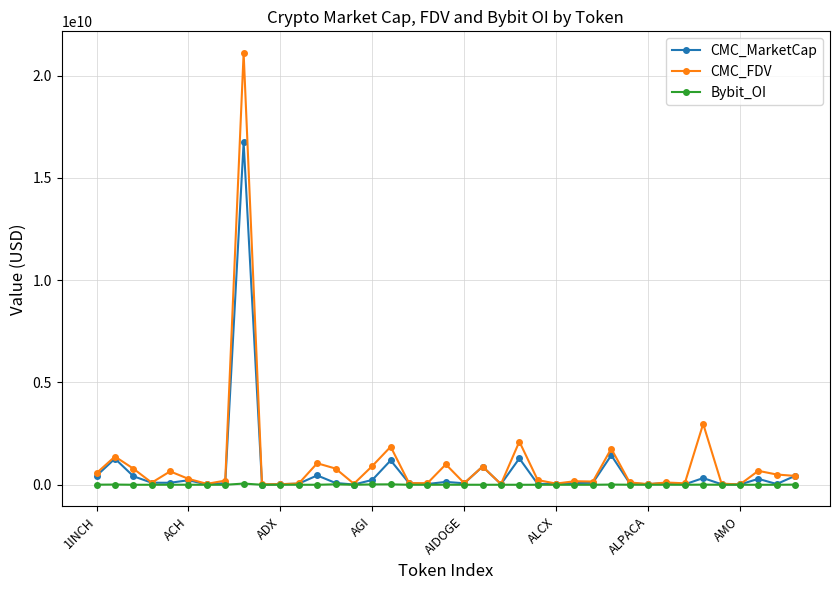

True or false: Bybit_OI has more than 0 points higher than both neighbors.

True